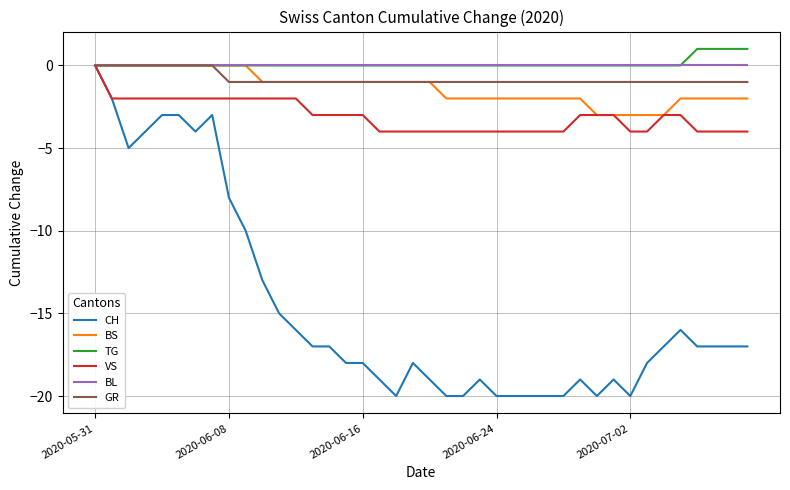

How many lines are shown in the chart?

6